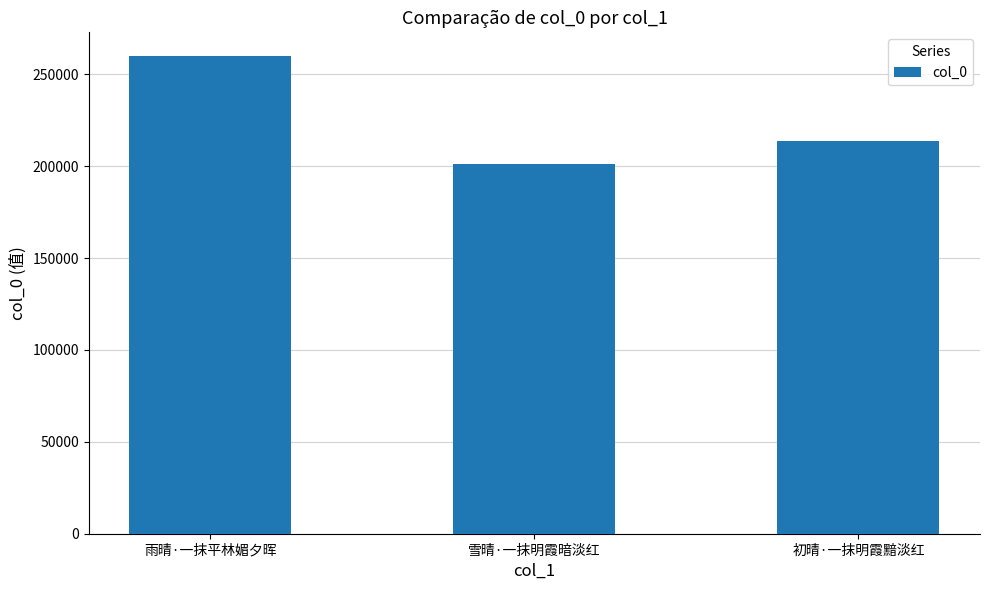

How many categories are shown in the chart?

3